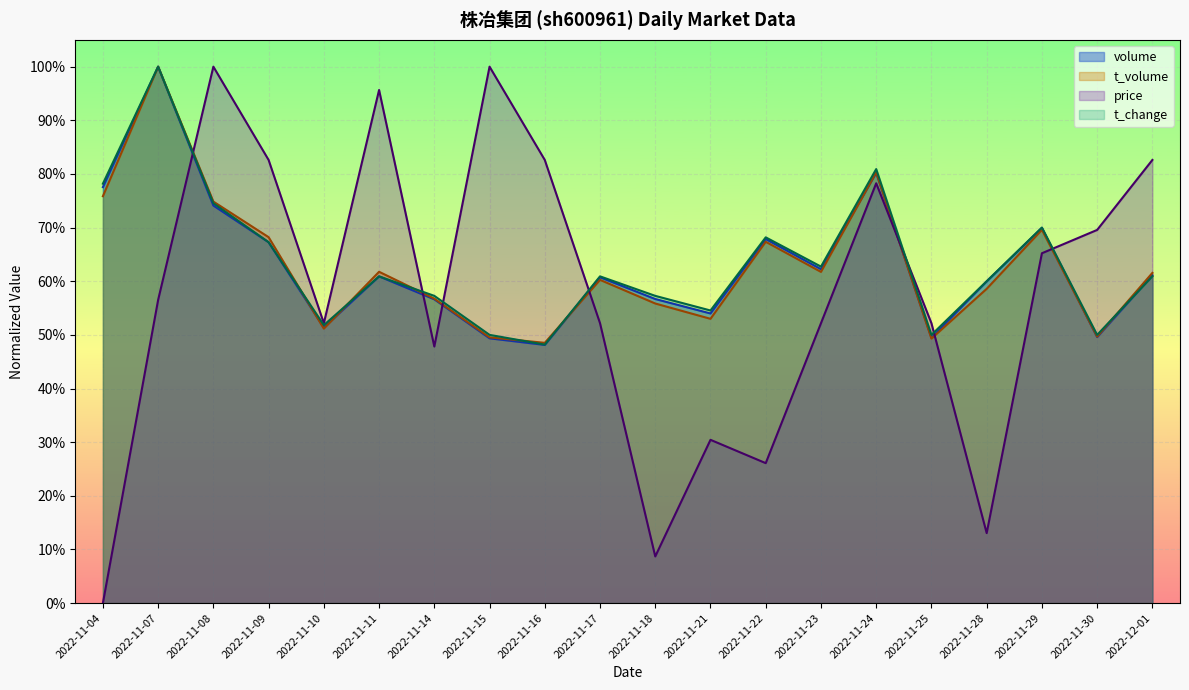

Between 2022-11-16 and 2022-11-21, which series saw the biggest shift?

price